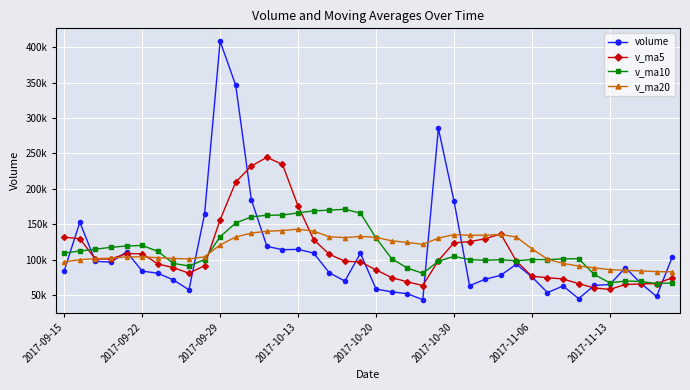

Where is v_ma5 nearest to the value 151140?

2017-09-29